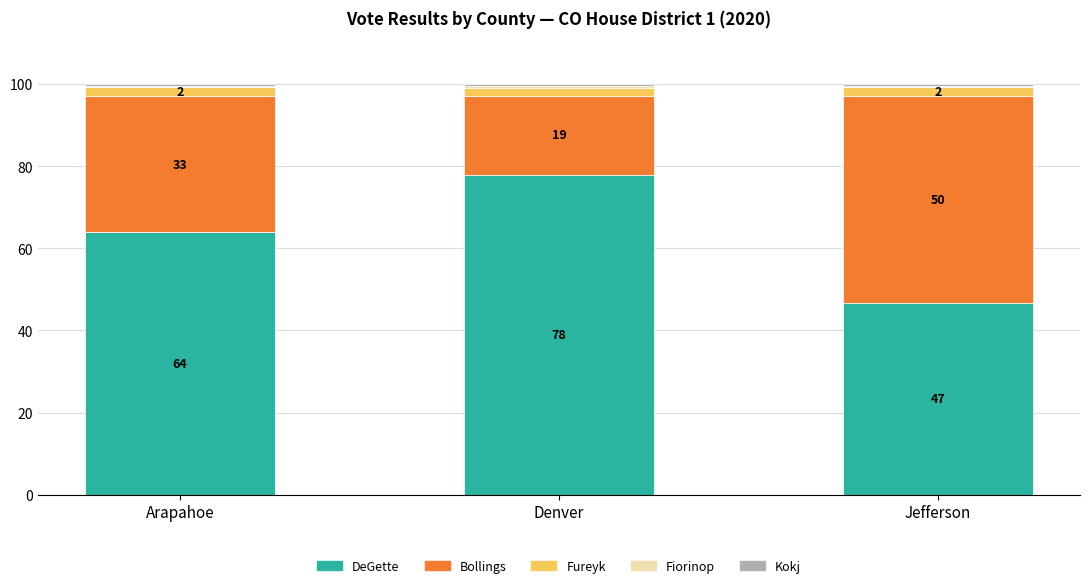

What position from the right is Jefferson?

1